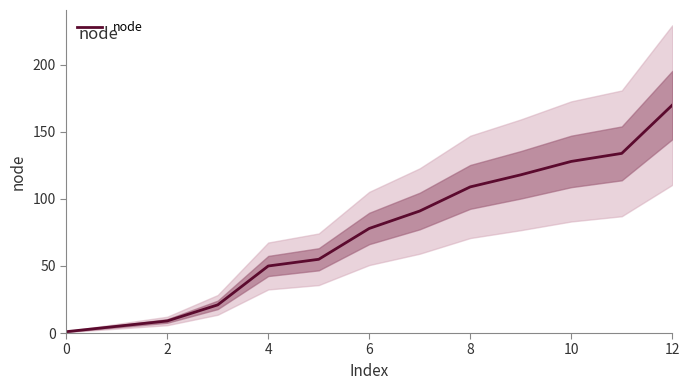

The value of node at 4 is 25. True or false?

False